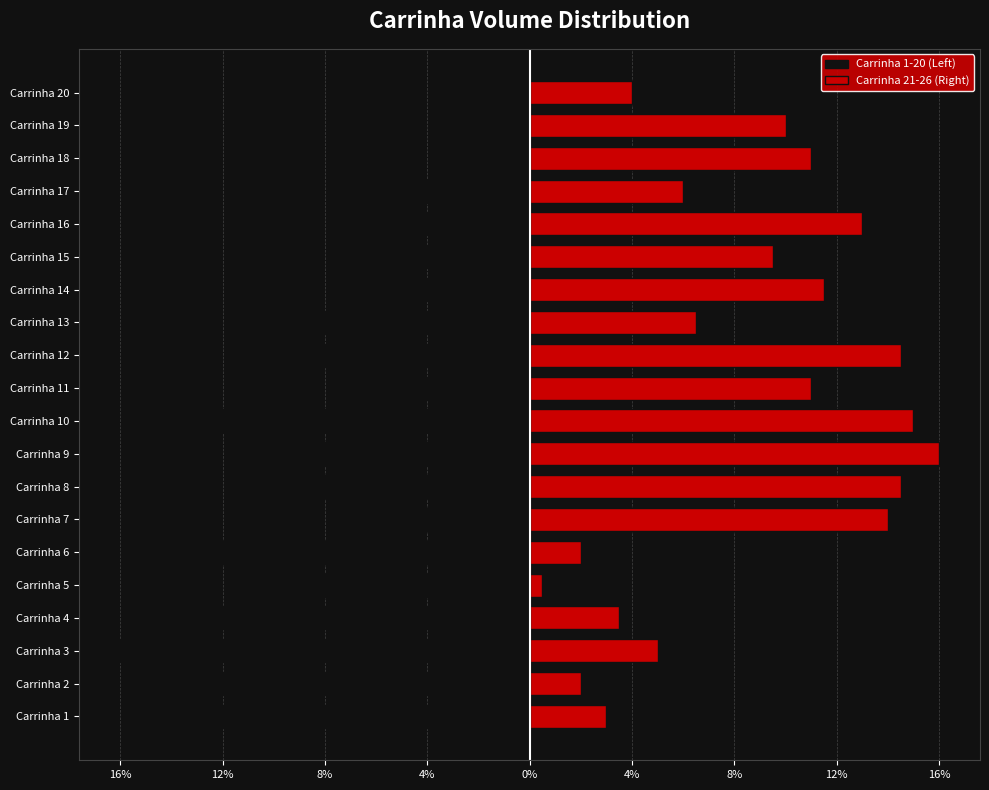

True or false: Carrinha 21-26 (Right) has a value of 0.7 at Carrinha 5.

False